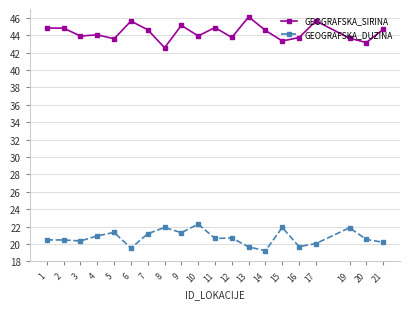

True or false: GEOGRAFSKA_DUZINA and GEOGRAFSKA_SIRINA intersect in this chart.

False